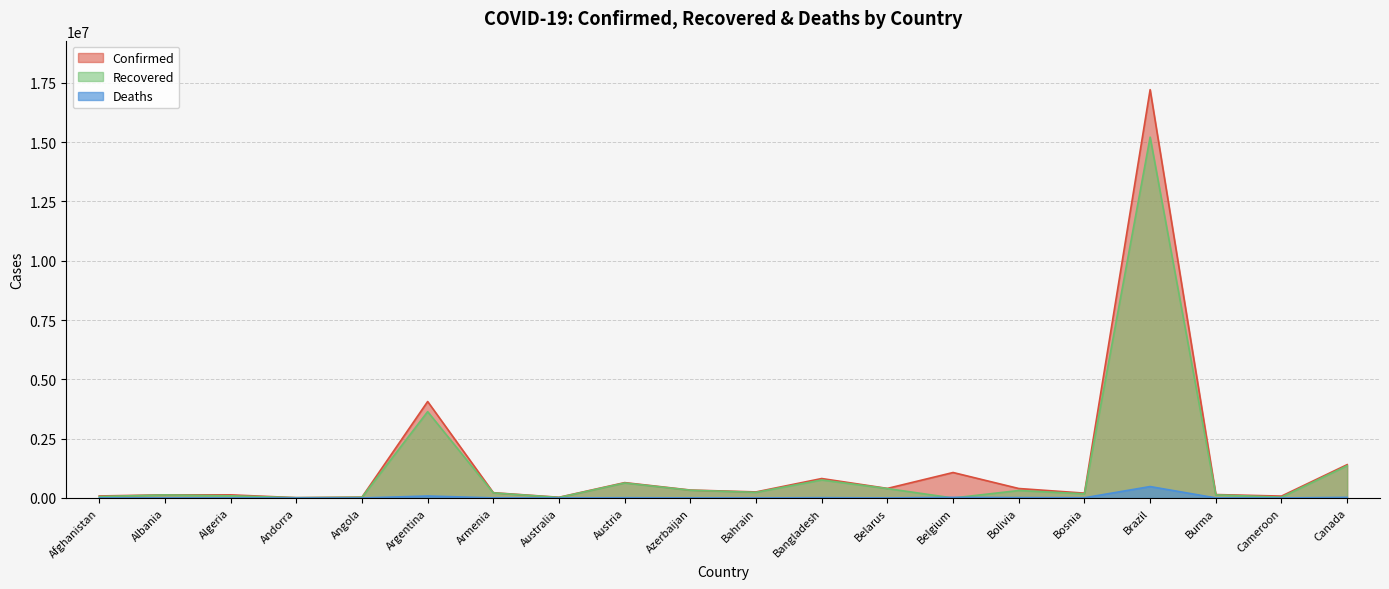

What is the maximum value shown in the chart?

17210969